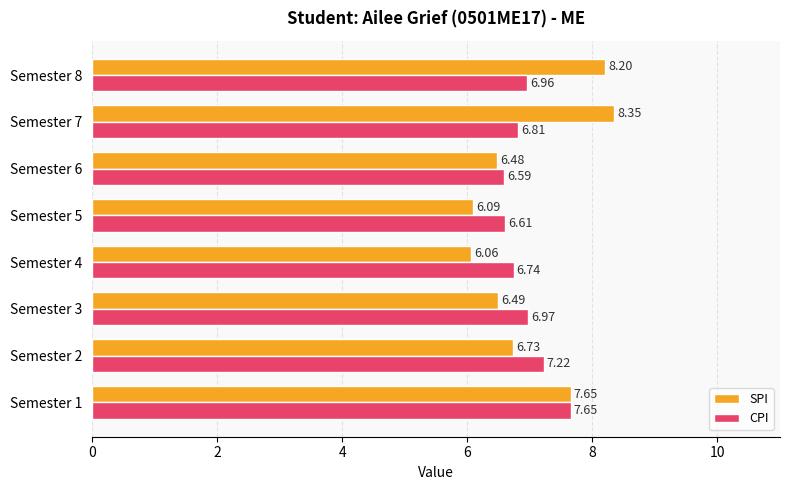

What is the difference between the maximum and minimum values in the SPI series?

2.3